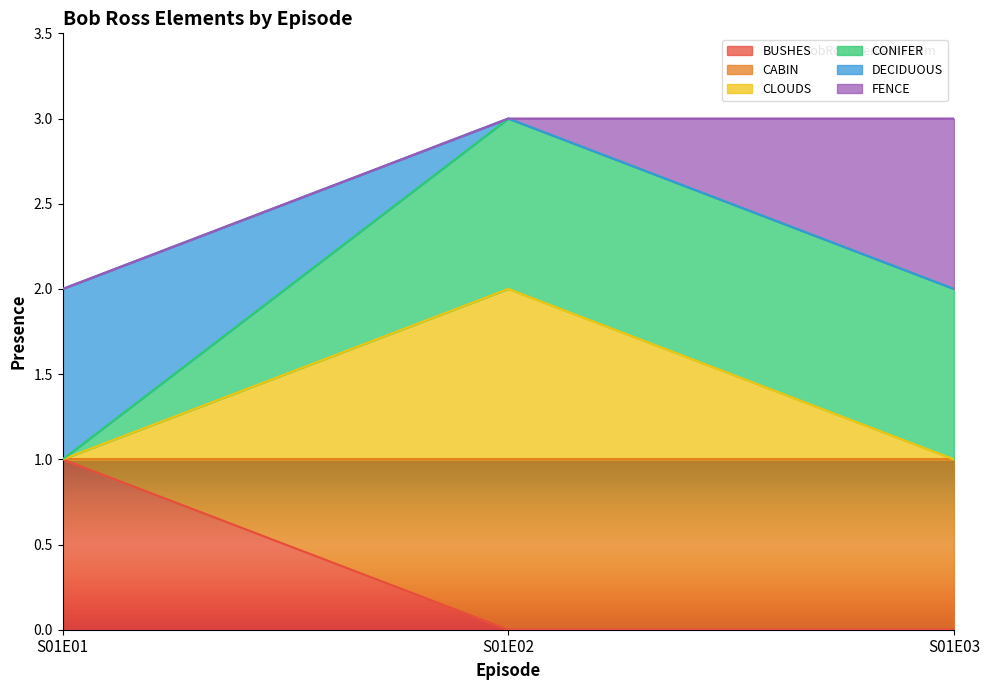

How many values in the BUSHES series exceed 0?

1